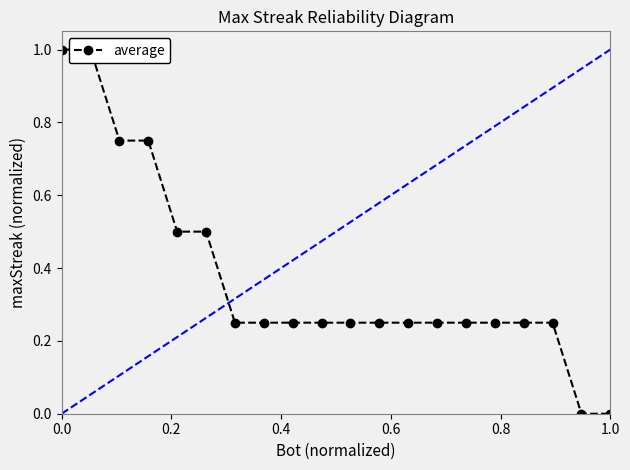

How many values are between 0 and 1?

20